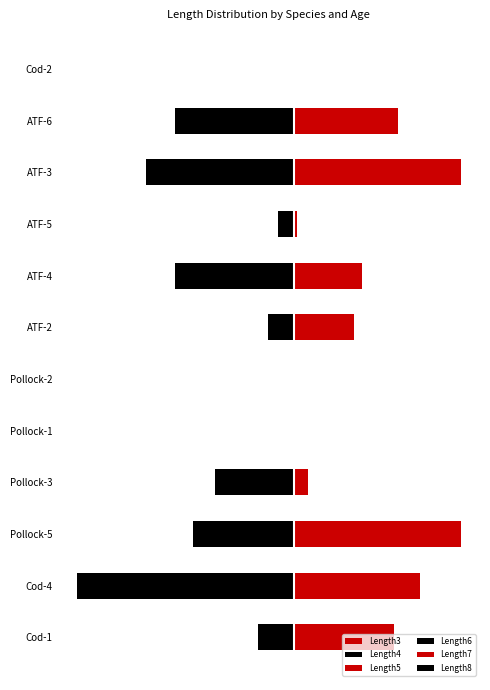

Between 5 and 10, which series saw the biggest shift?

Length4